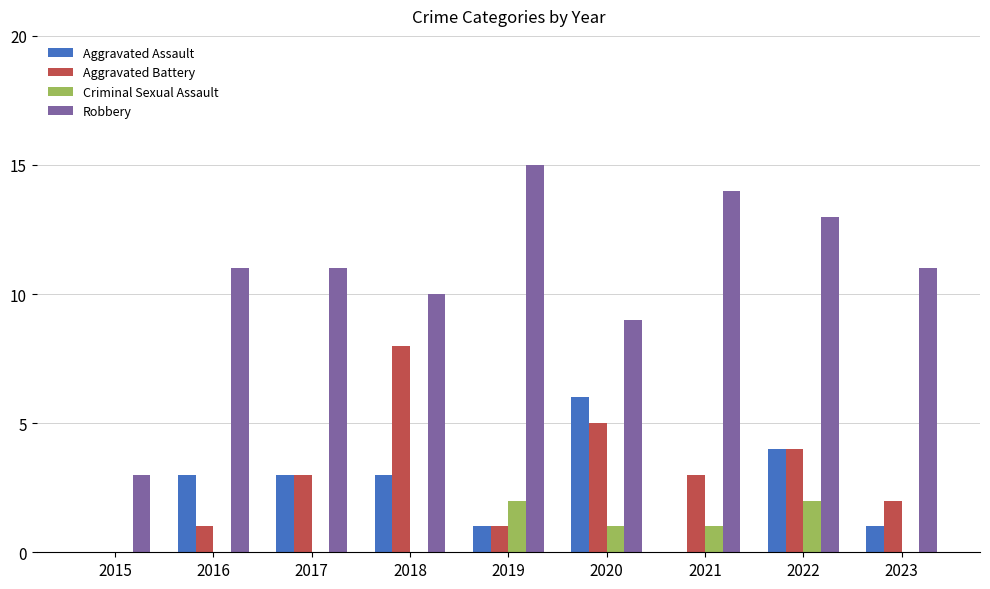

Reading left to right, transcribe all the data shown in this chart.

Aggravated Assault: 2015=0	2016=3	2017=3	2018=3	2019=1	2020=6	2021=0	2022=4	2023=1
Aggravated Battery: 2015=0	2016=1	2017=3	2018=8	2019=1	2020=5	2021=3	2022=4	2023=2
Criminal Sexual Assault: 2015=0	2016=0	2017=0	2018=0	2019=2	2020=1	2021=1	2022=2	2023=0
Robbery: 2015=3	2016=11	2017=11	2018=10	2019=15	2020=9	2021=14	2022=13	2023=11